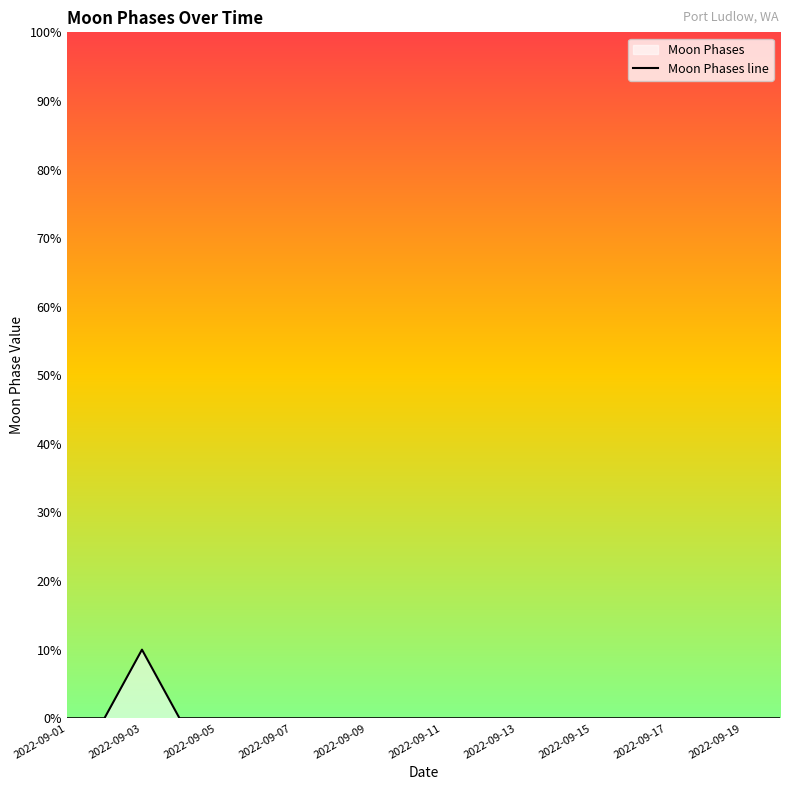

What is the difference between the maximum and second lowest values?

10